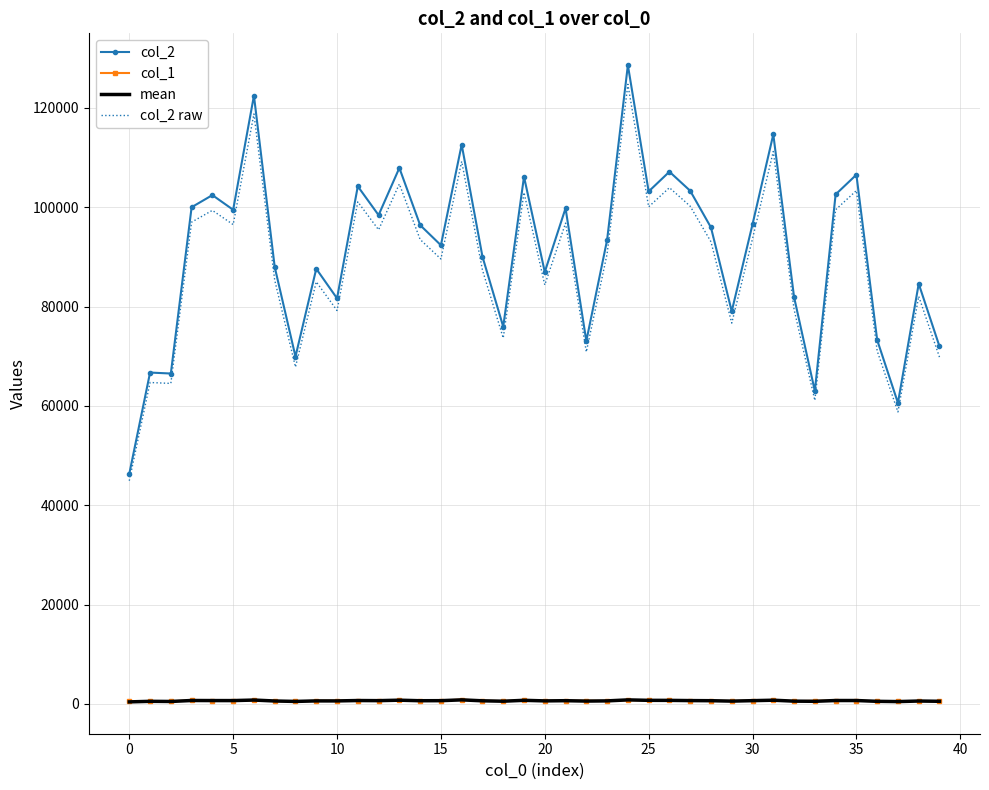

True or false: mean and col_2 intersect in this chart.

False